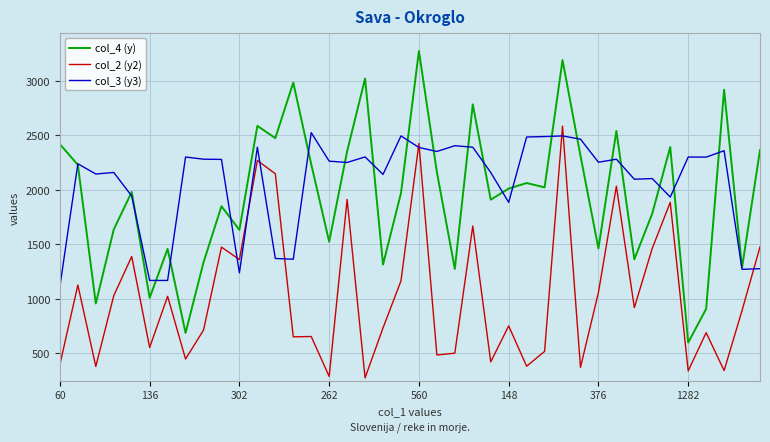

True or false: col_2 (y2) and col_4 (y) cross at least once.

False